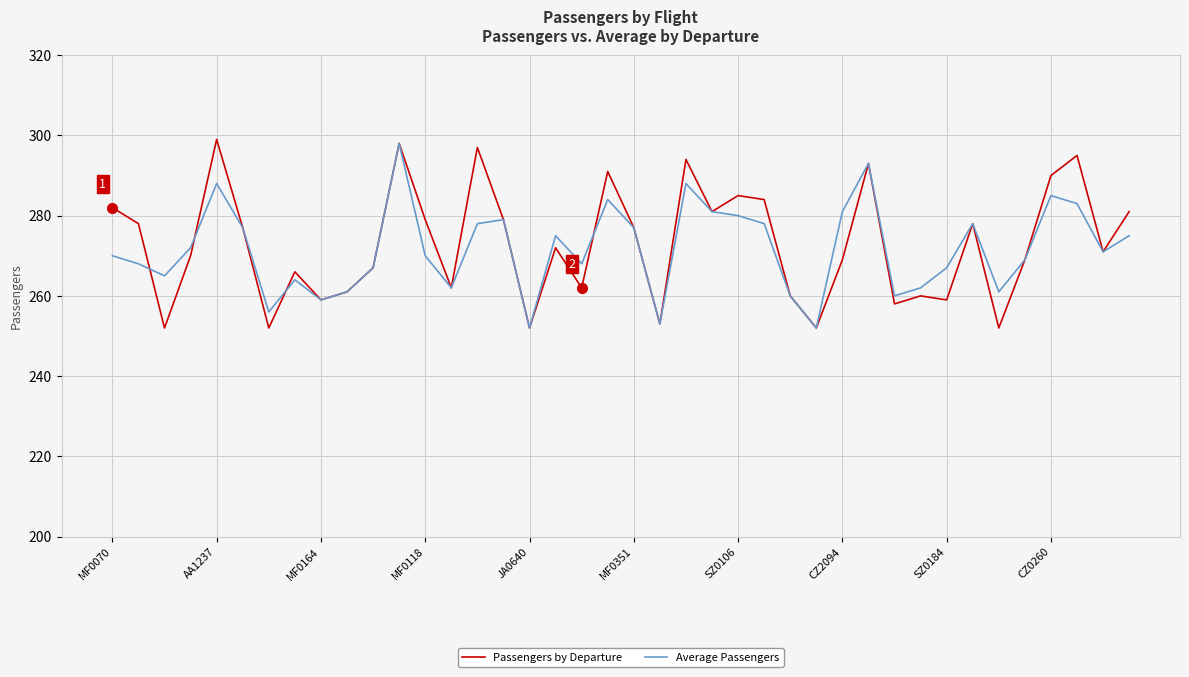

What is the smallest value displayed?

252